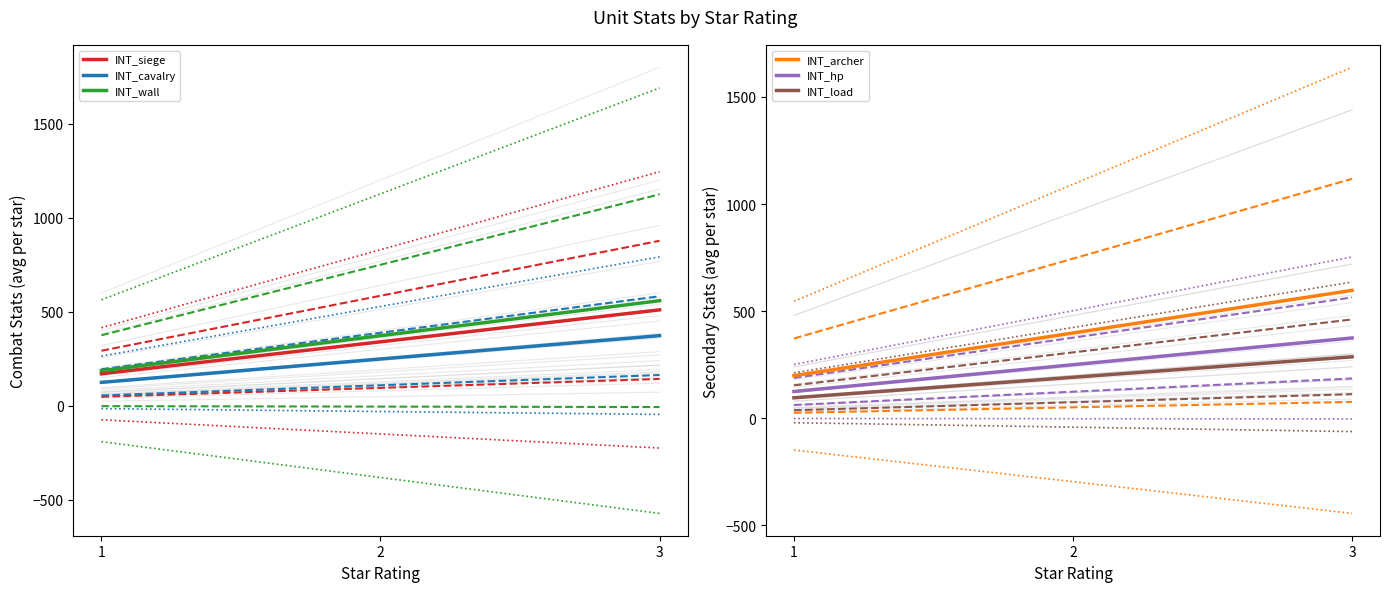

Which label corresponds to the smallest value in the chart?

1